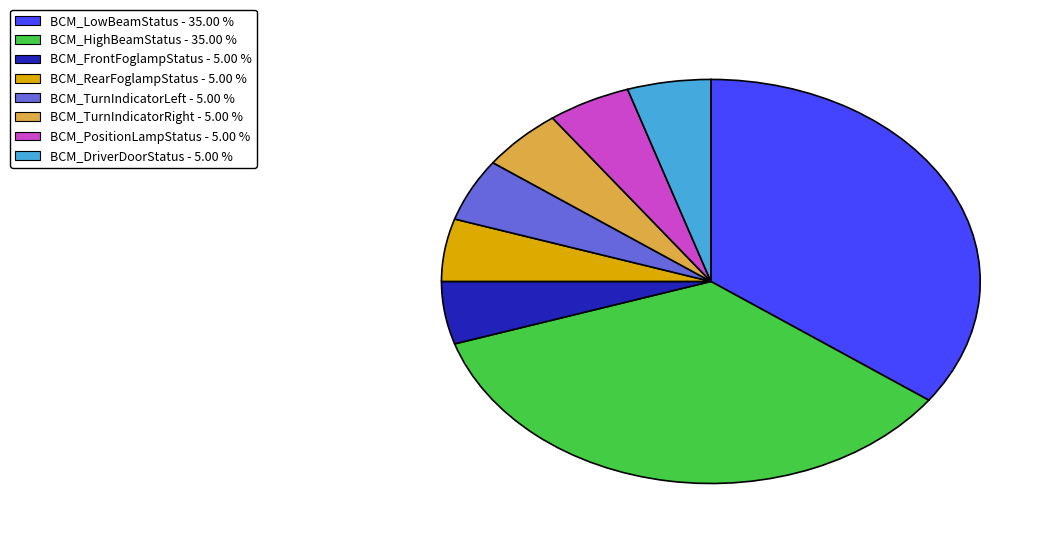

What is the ratio of the value at BCM_RearFoglampStatus to the value at BCM_TurnIndicatorRight?

1.0